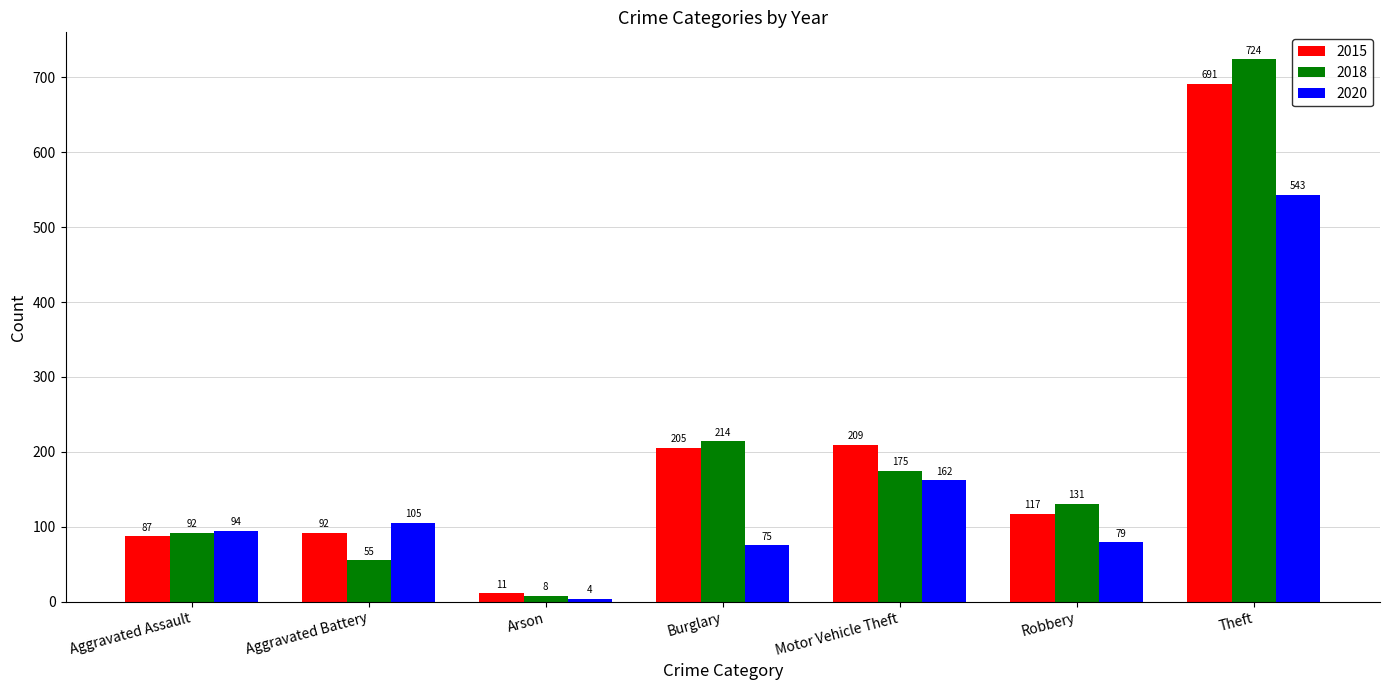

What is the difference between the highest and lowest values at Burglary?

139